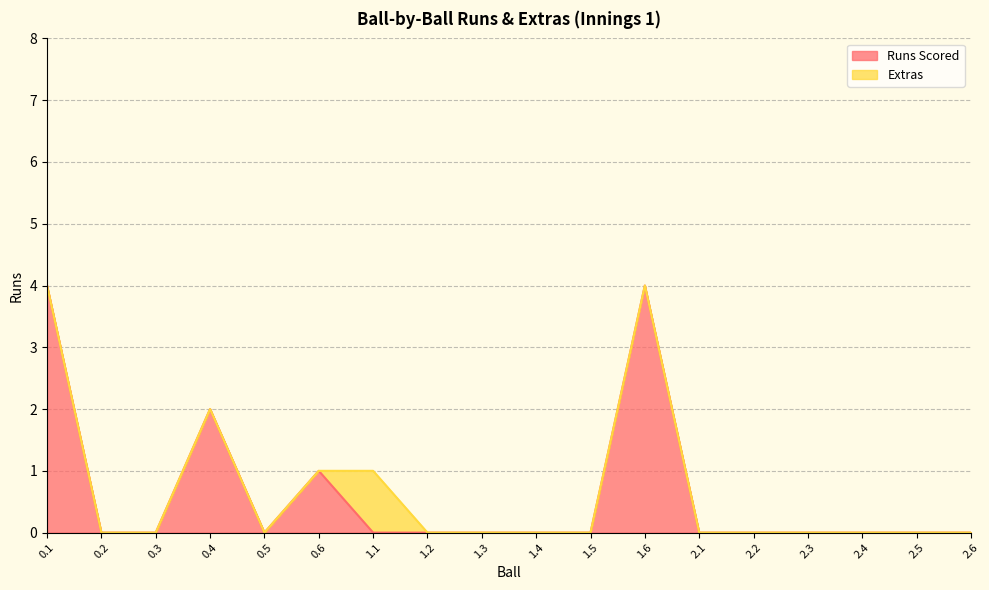

What position from the left is 1.2?

8